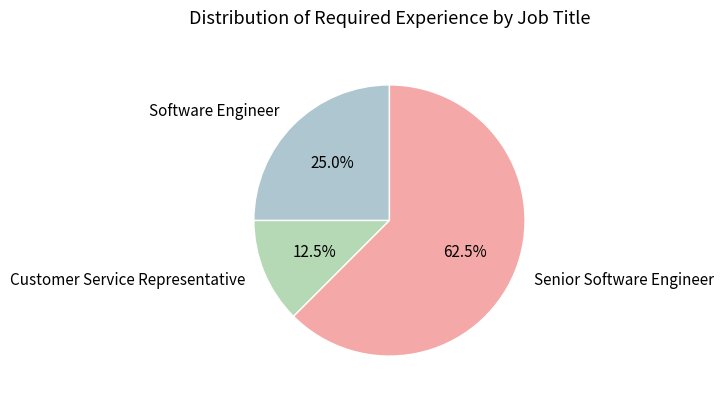

What is the ratio of the value at Software Engineer to the value at Senior Software Engineer?

0.4